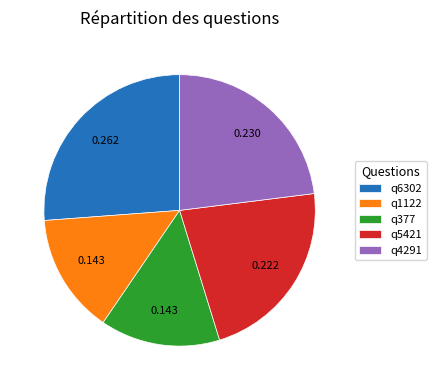

Is the sum of q1122 and q377 greater than half?

No